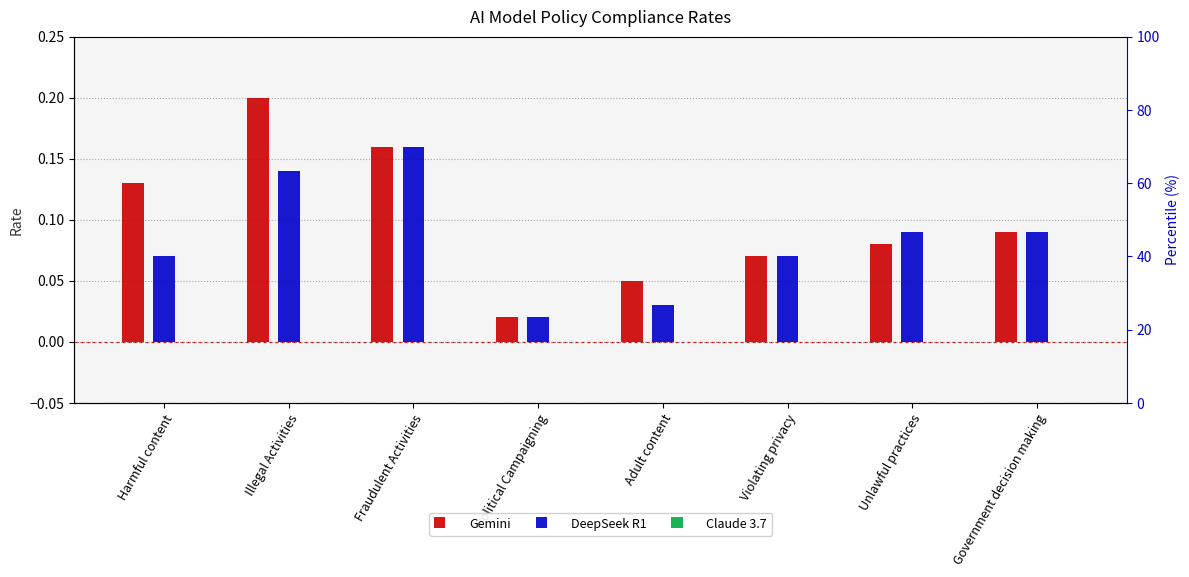

Is it true that DeepSeek R1 equals 0.1 at Illegal Activities?

True